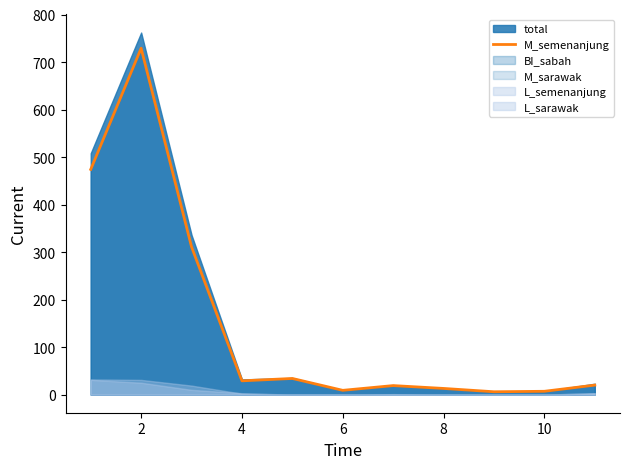

What is the highest value of the M_semenanjung series?

729